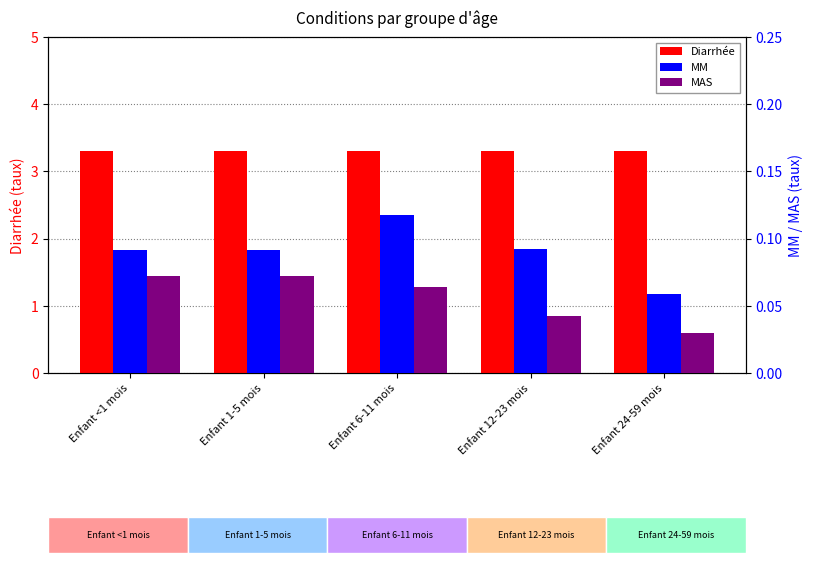

Which series changed the most between Enfant 12-23 mois and Enfant 24-59 mois?

MM